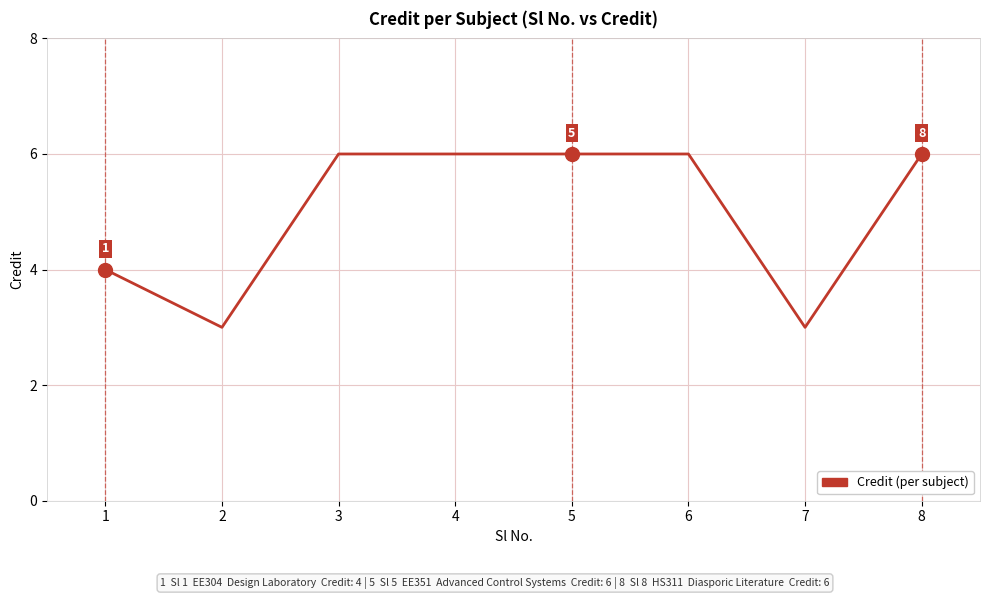

What is the change in value from 1 to 7?

-1